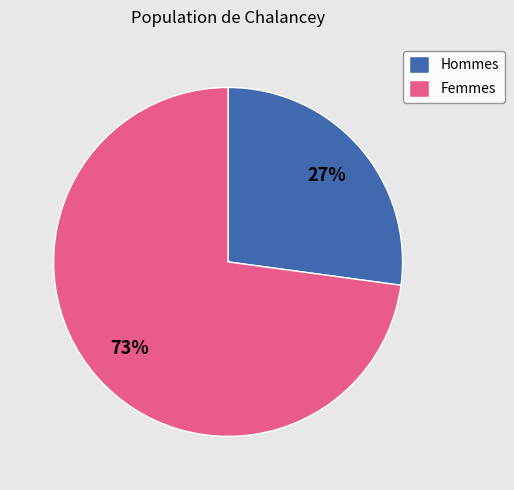

Which category has the biggest portion of the pie?

Femmes